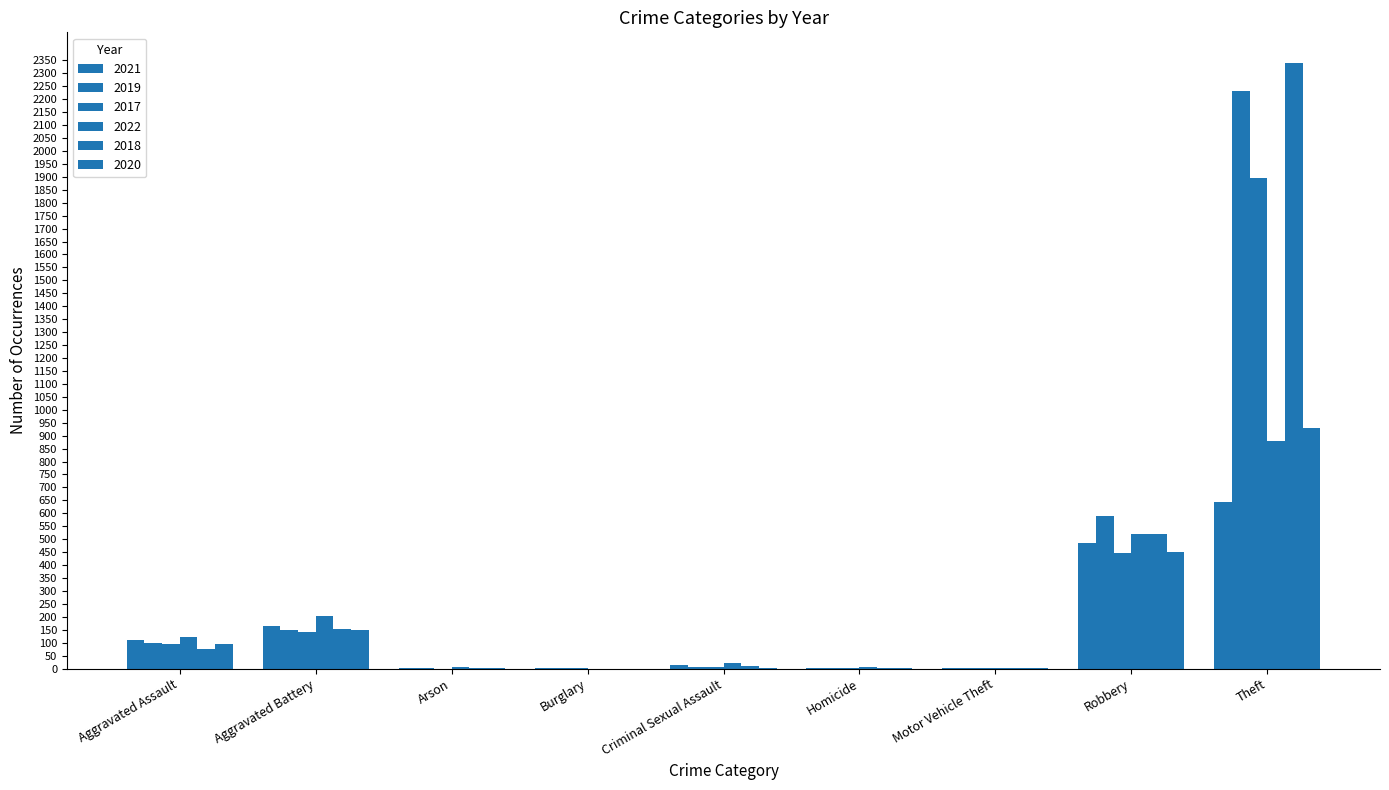

How many categories are shown in the chart?

9